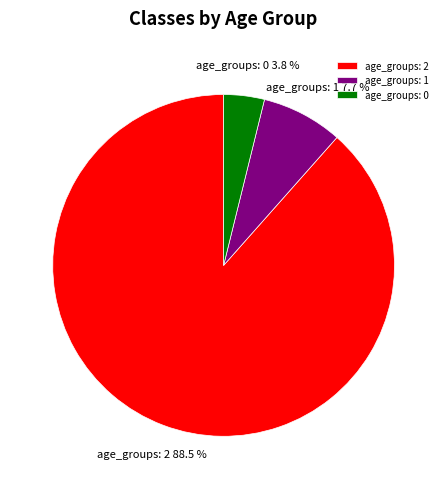

What is the majority slice?

age_groups: 2